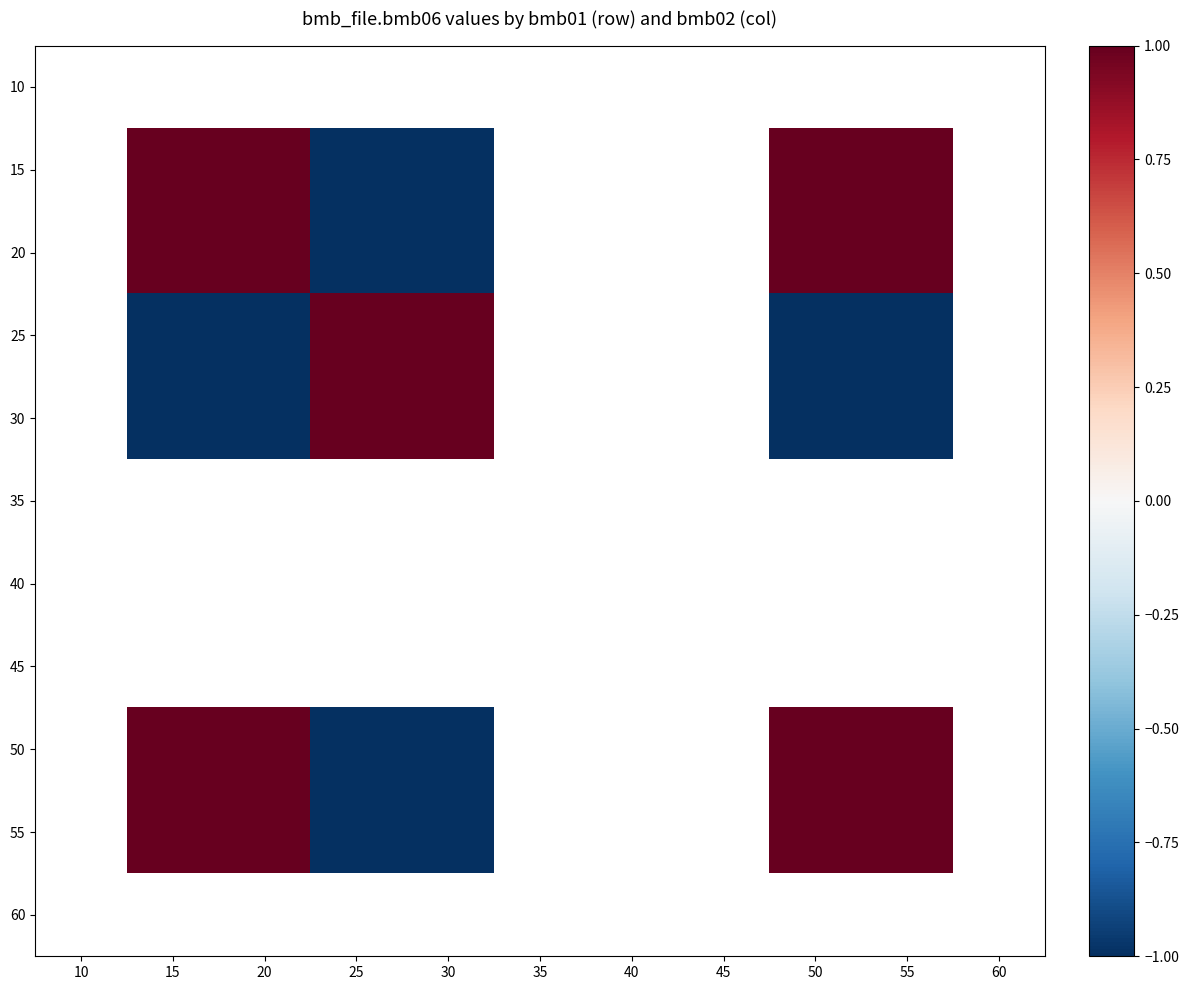

What is the difference between the 30 values at 25 and 15?

2.0